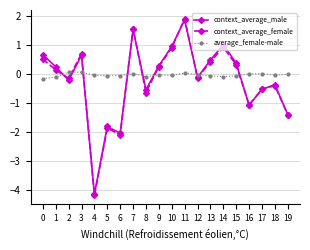

The value of context_average_female at 11 is 1.9. True or false?

True